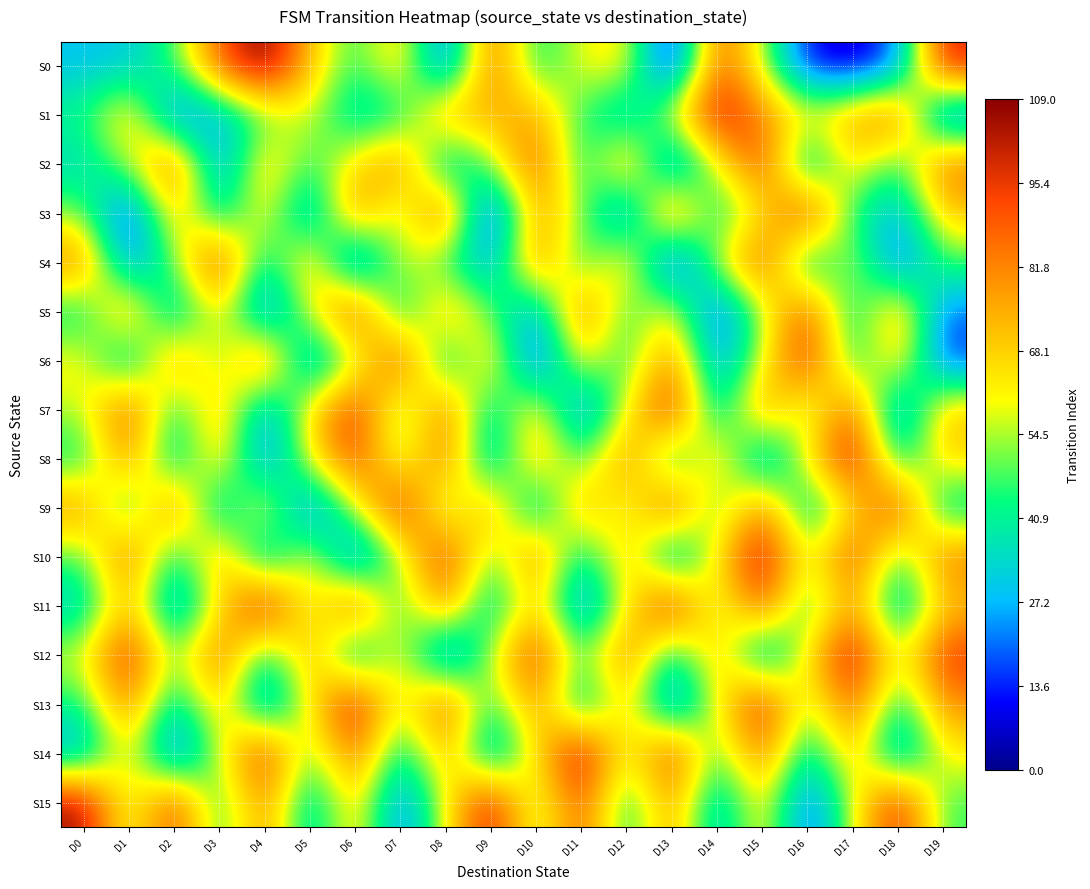

Between D14 and D7, which is larger?

D14